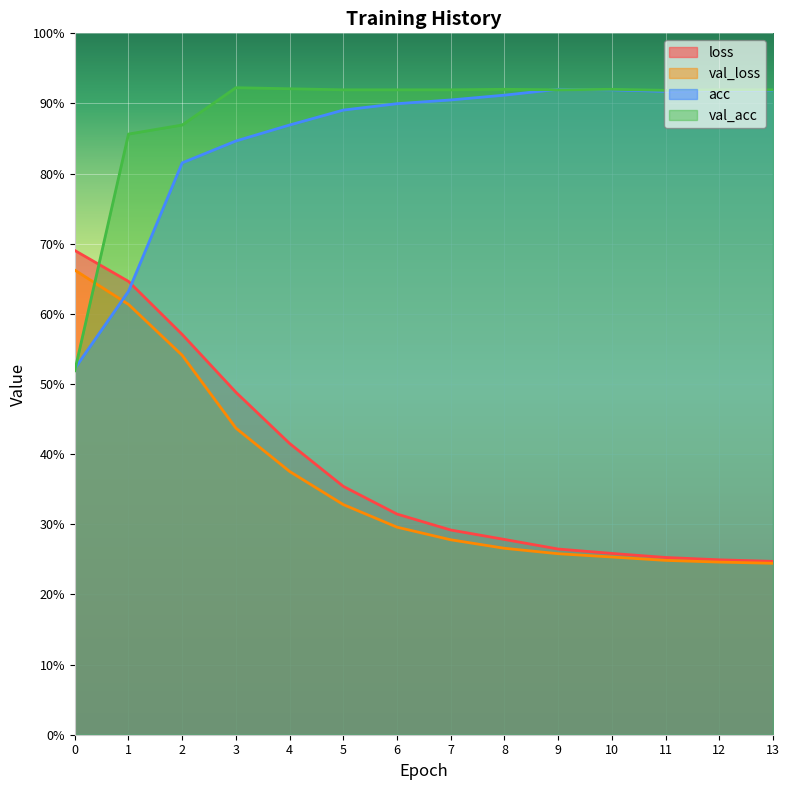

Where is the first local maximum for val_acc?

3